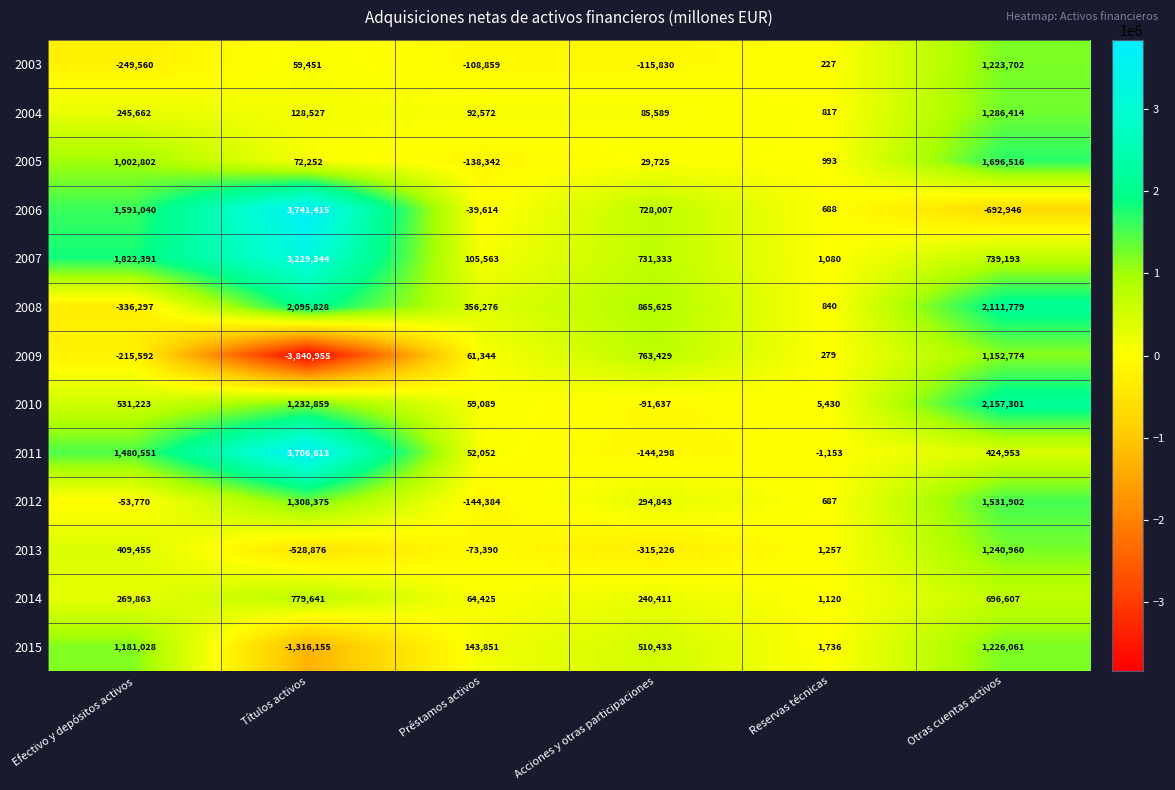

What is the difference between the second highest and second lowest values in the 2007 series?

1716828